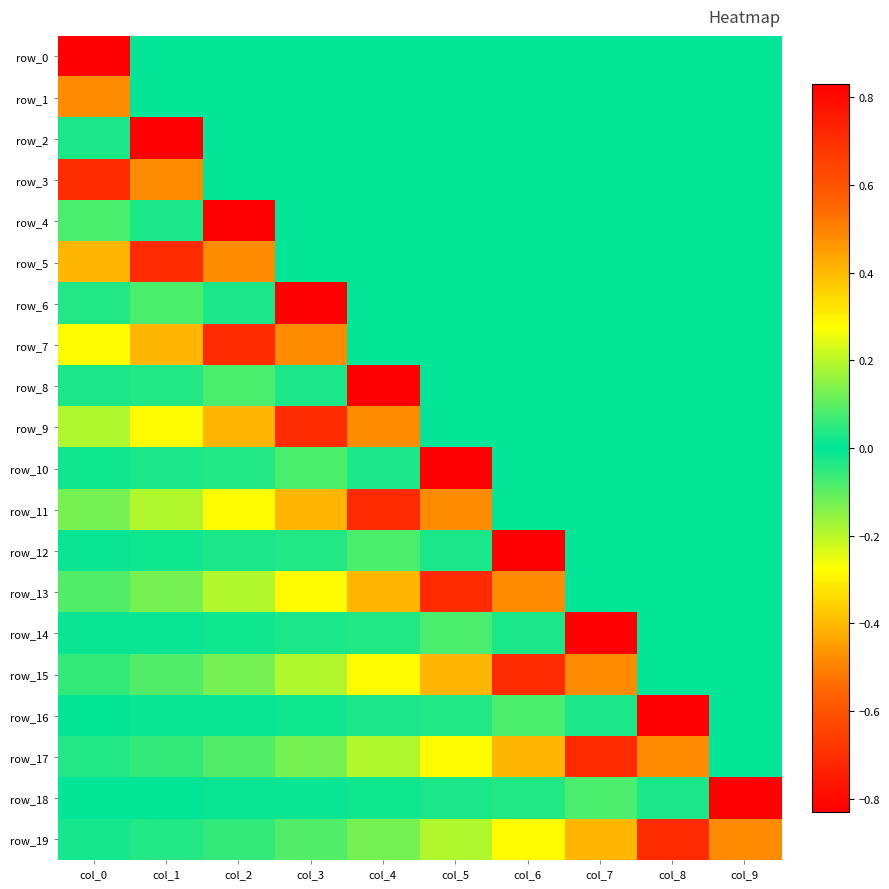

Is the value of row_1 at col_4 greater than the value of row_11 at col_6?

No